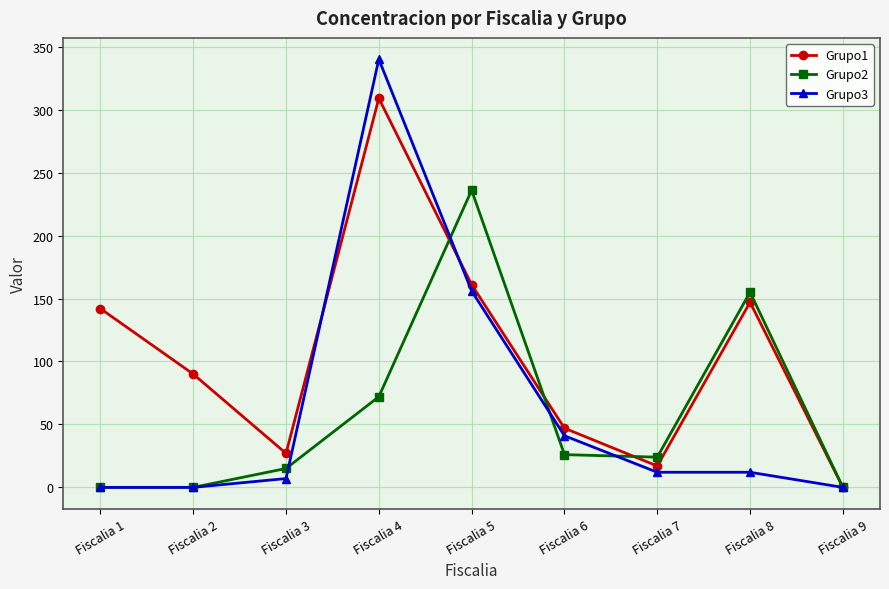

How many series are shown in this chart?

3